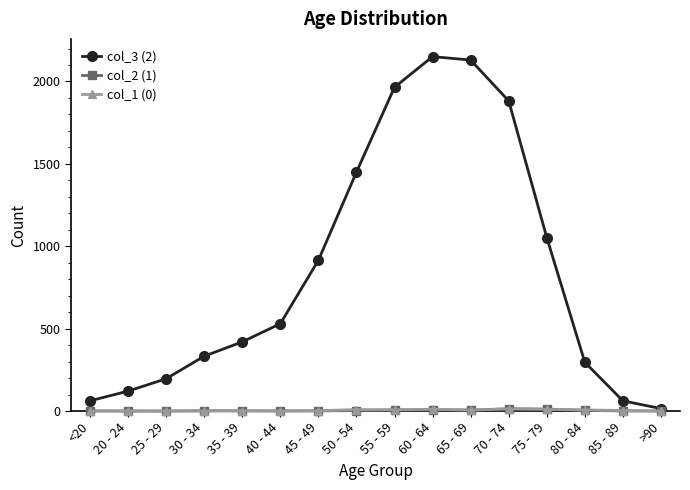

What is the maximum value shown in the chart?

2151